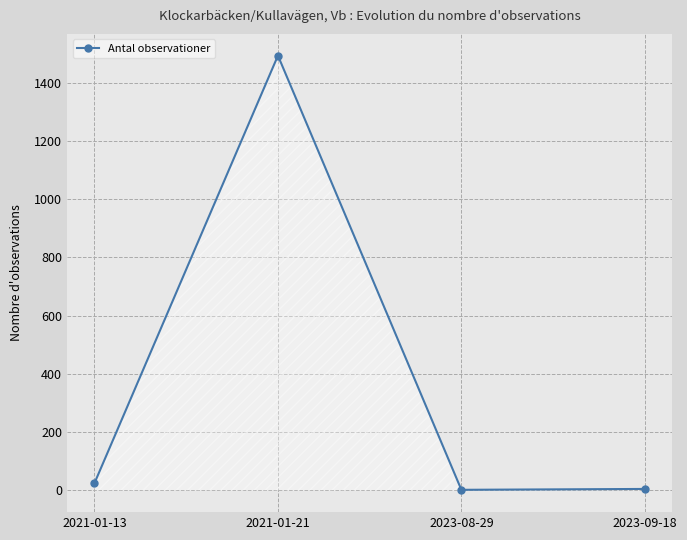

True or false: the data shows 1493 at 2021-01-21.

True